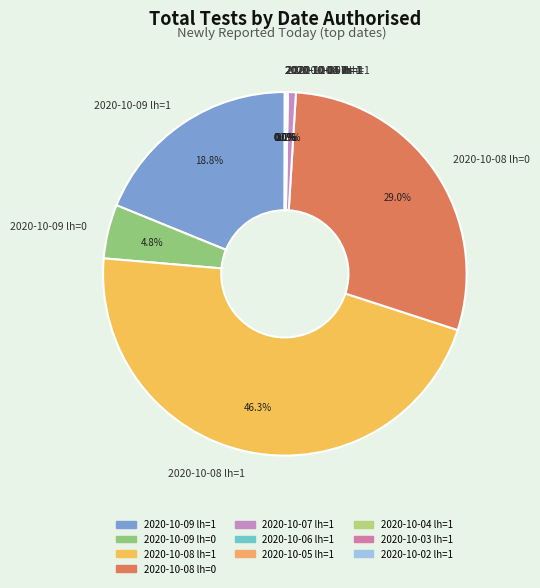

Which slice is the largest?

2020-10-08 lh=1